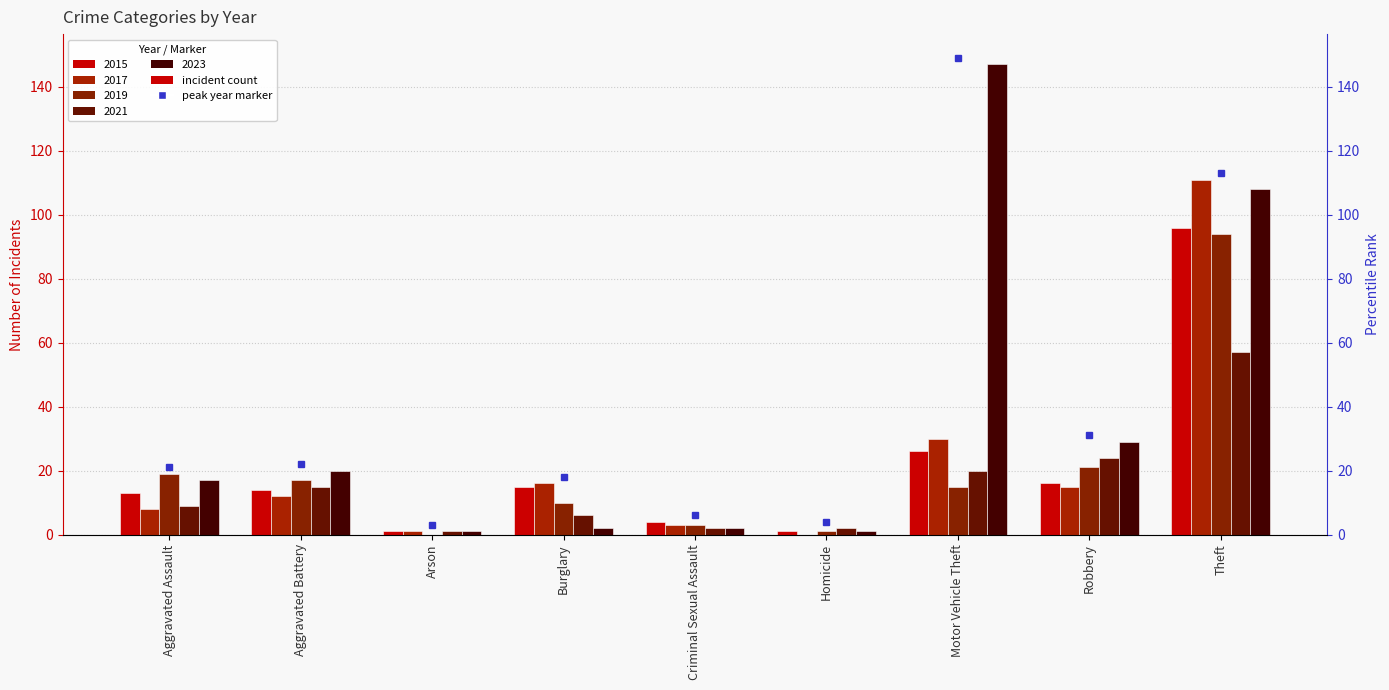

Which category has the lowest value in the 2023 series?

Arson